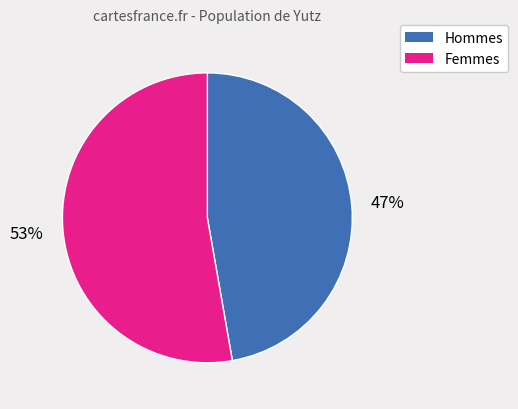

To the nearest percent, what is the difference between the largest and smallest slice percentages?

6%